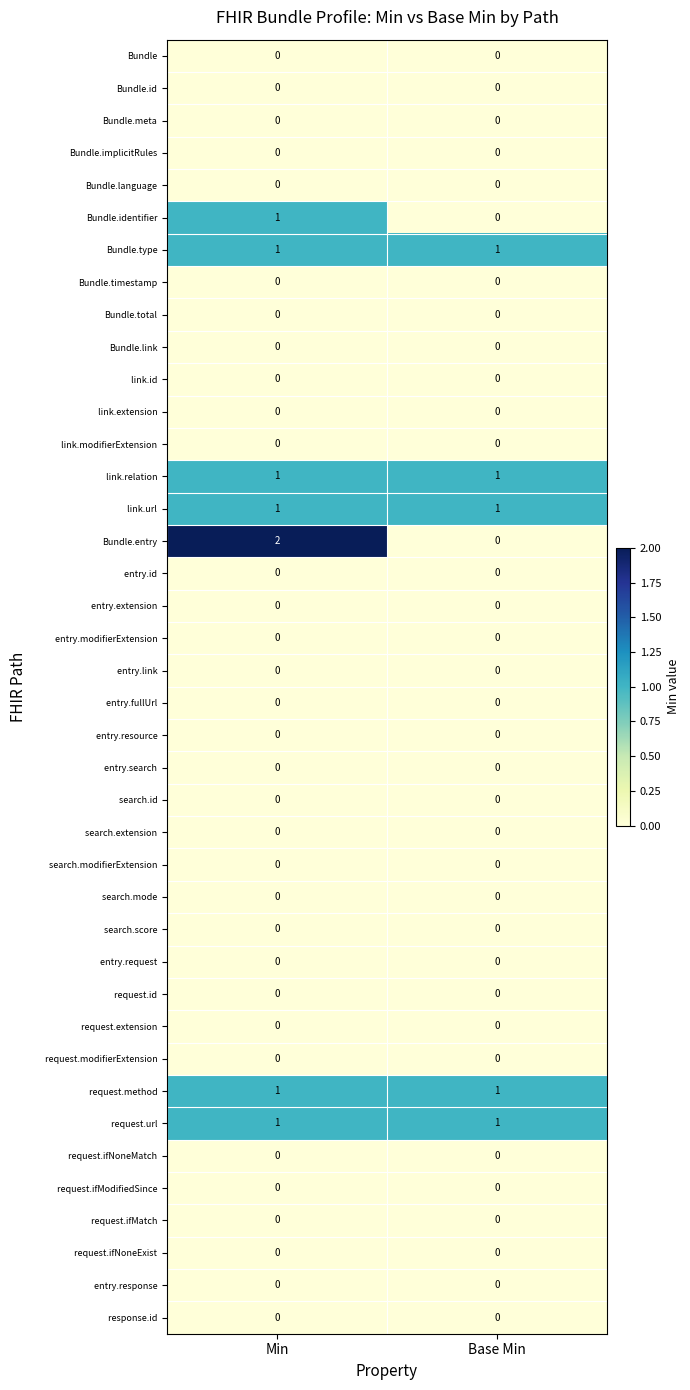

What is the total value across all series at Base Min?

5